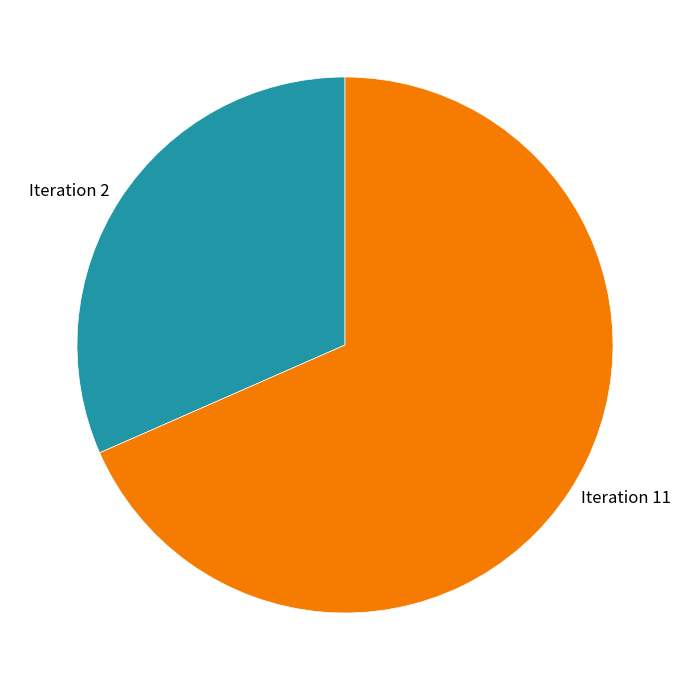

Rank the categories by value from lowest to highest.

Iteration 2, Iteration 11